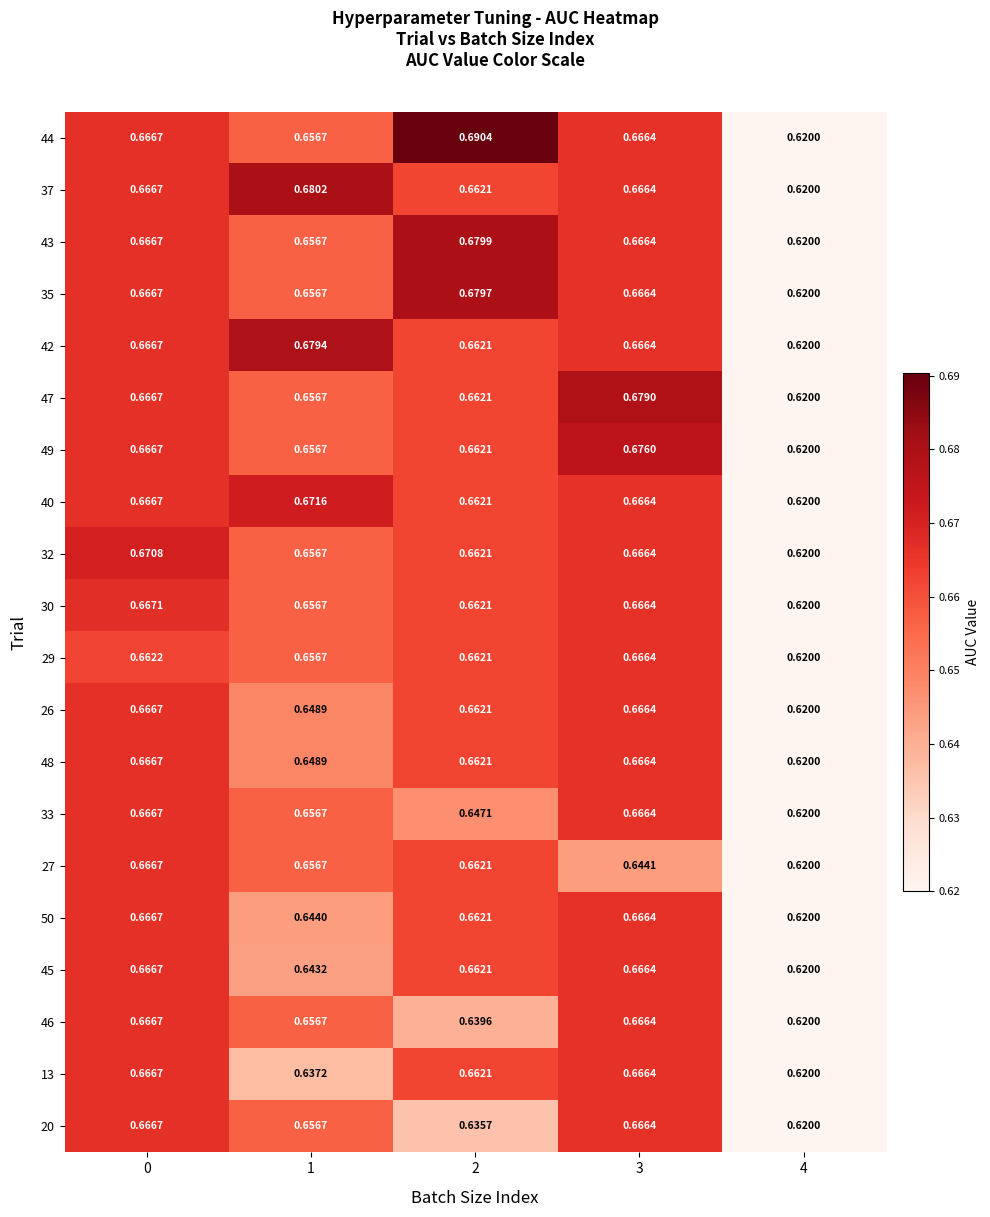

Is the value of 48 at 1 greater than the value of 26 at 3?

No